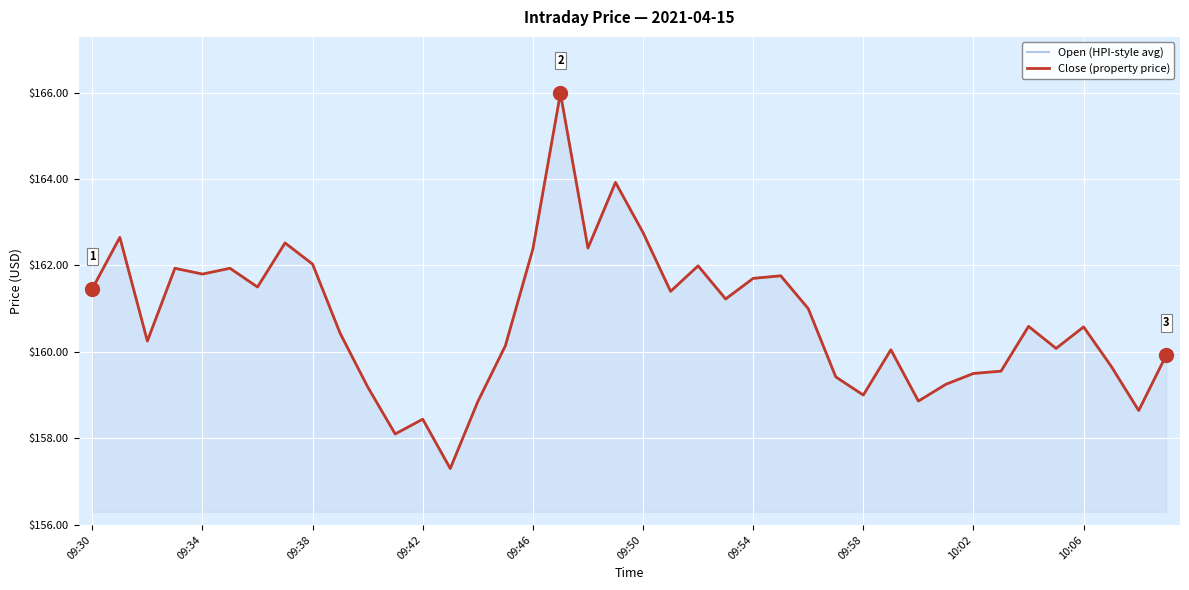

What position from the right is 35?

5